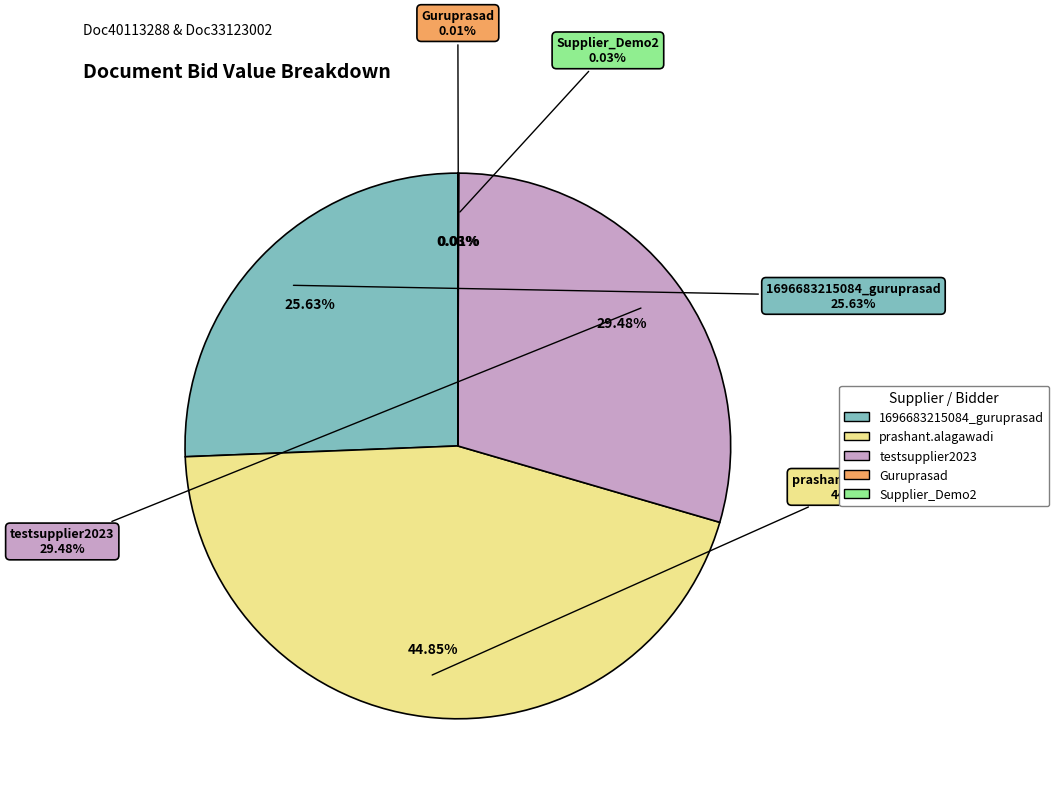

What is the change in value from prashant.alagawadi to Supplier_Demo2?

-3498